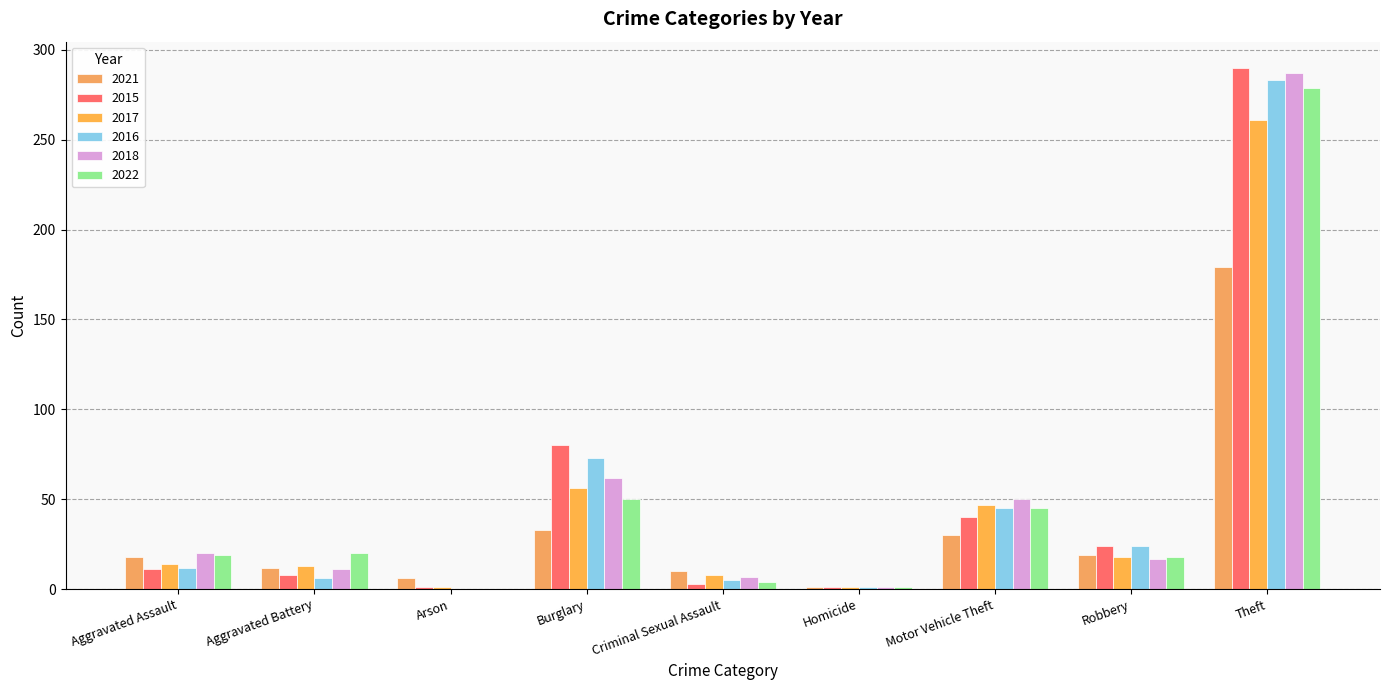

Rank the series by their maximum value, from highest to lowest.

2015, 2018, 2016, 2022, 2017, 2021